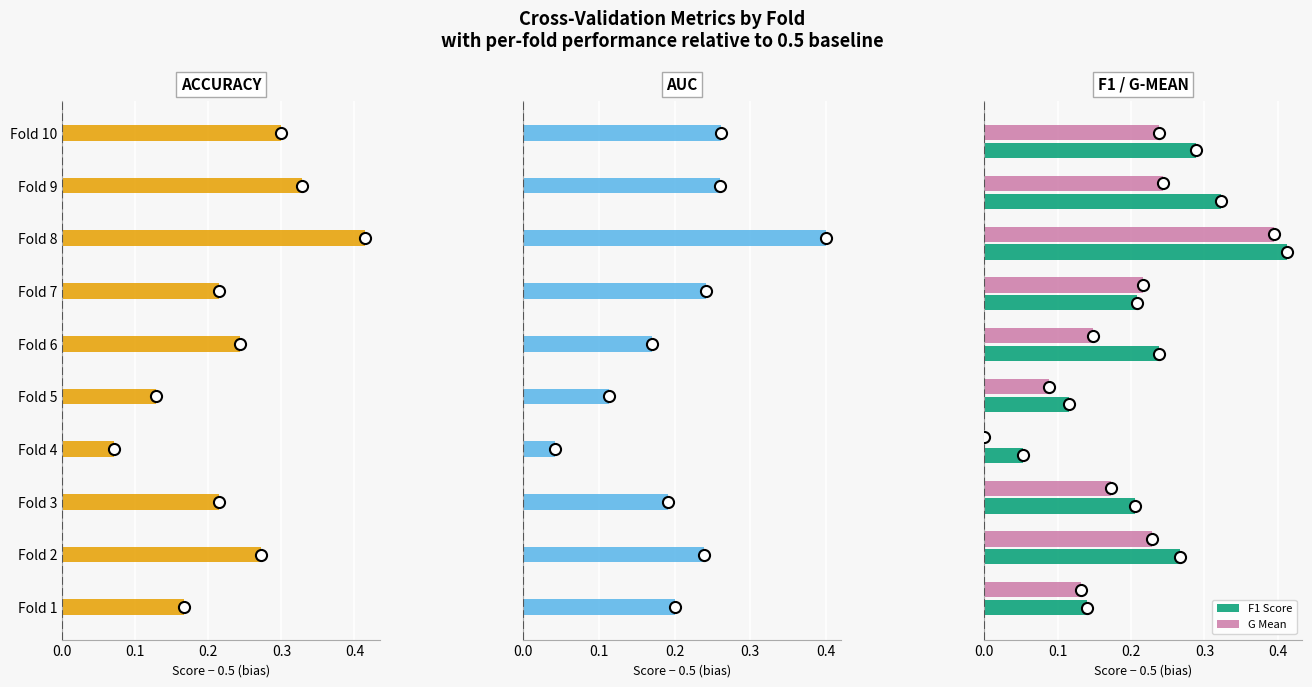

How many Accuracy values are between 0 and 1?

10